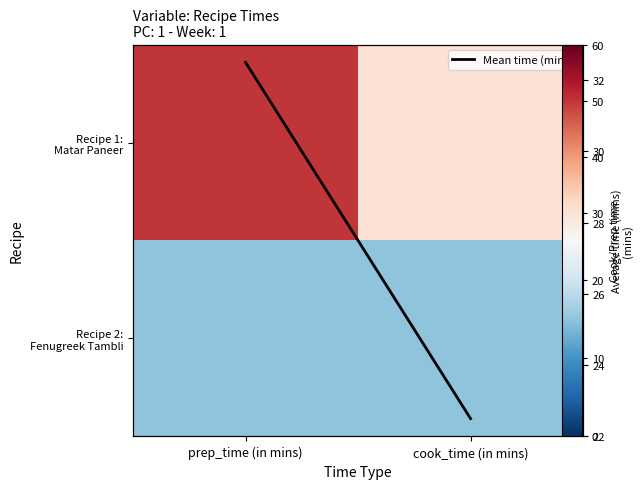

What is the difference between the highest and lowest values at cook_time (in mins)?

15.0